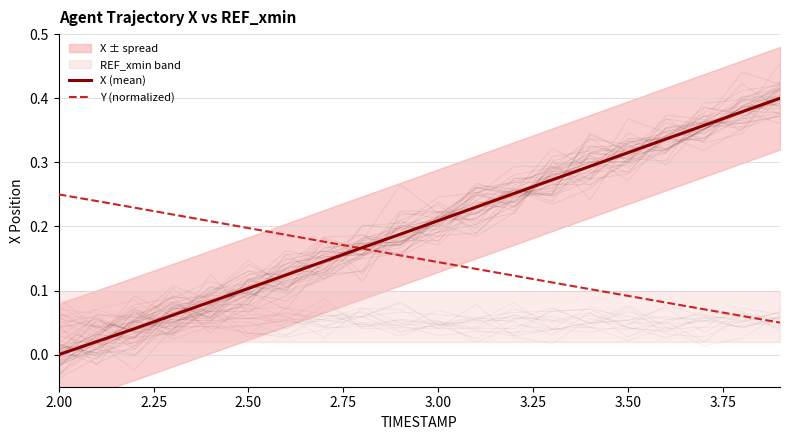

How many lines are shown in the chart?

2